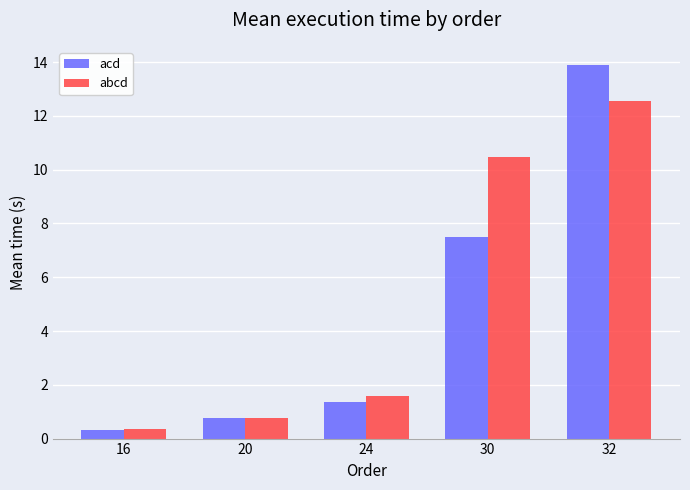

List the series in order of their overall mean, lowest first.

acd, abcd